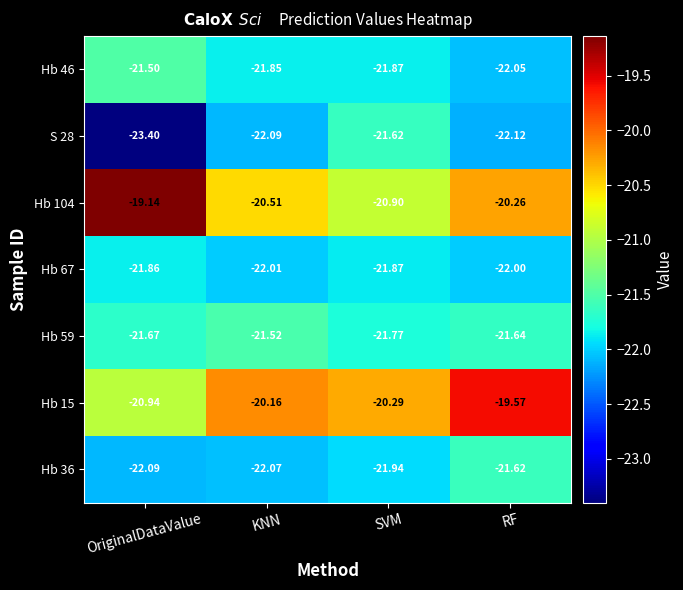

Where is Hb 67 nearest to the value -21?

OriginalDataValue